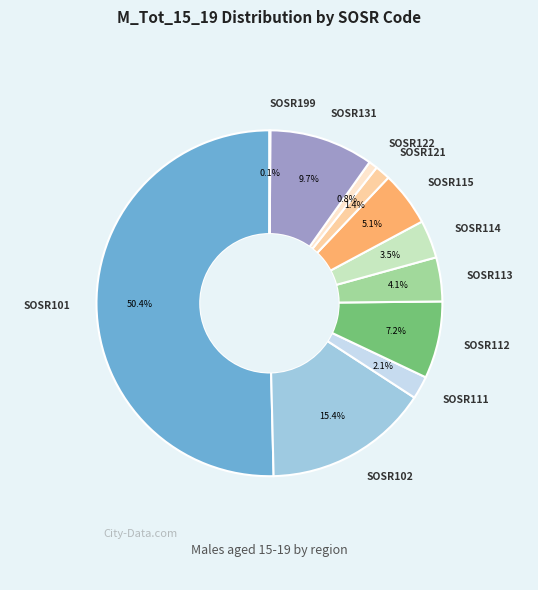

Is there a majority slice in this chart?

Yes